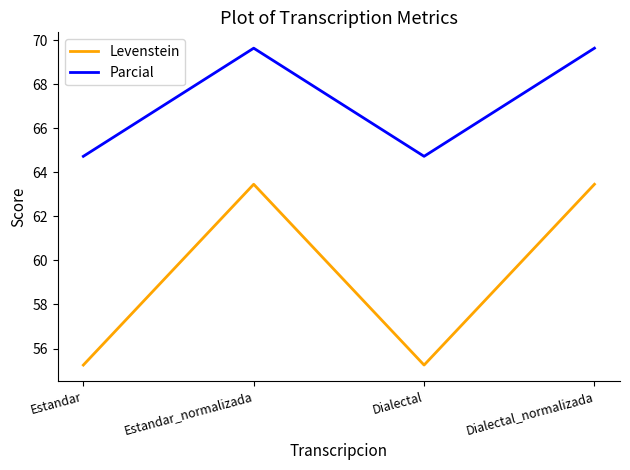

Is the value of Levenstein at Dialectal greater than the value of Parcial at Estandar?

No